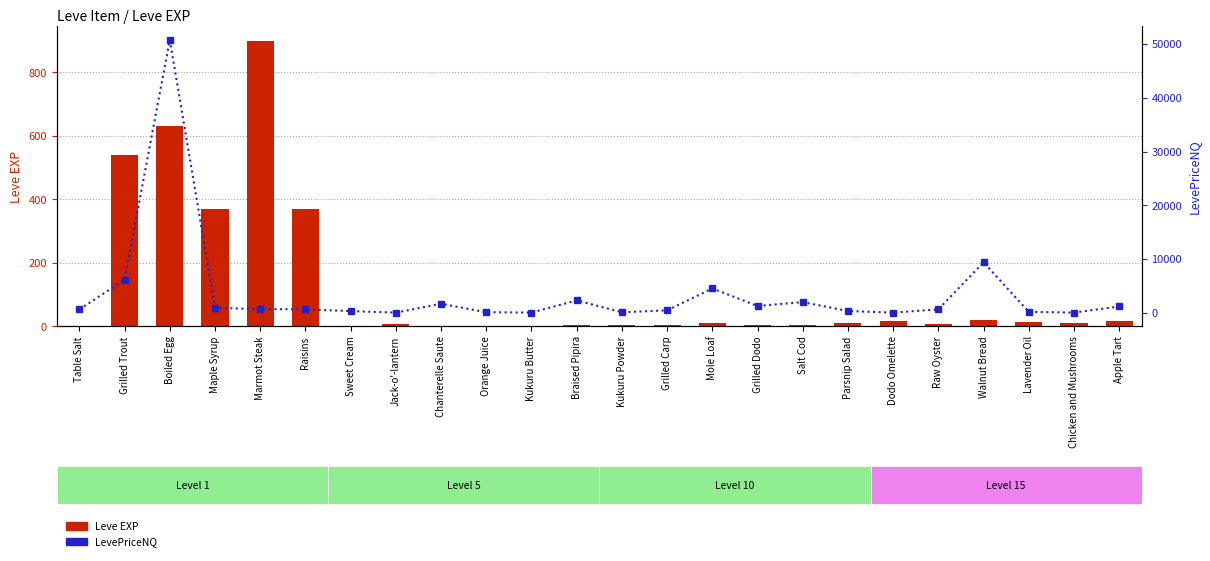

Is it true that Leve EXP equals 3.0 at Salt Cod?

True